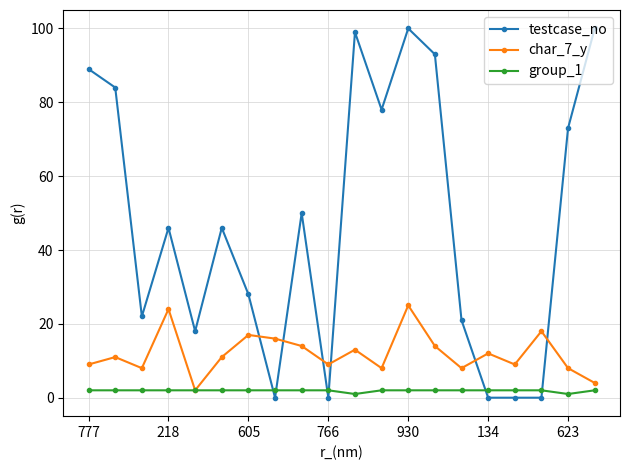

Rank the series by their average value, from highest to lowest.

testcase_no, char_7_y, group_1